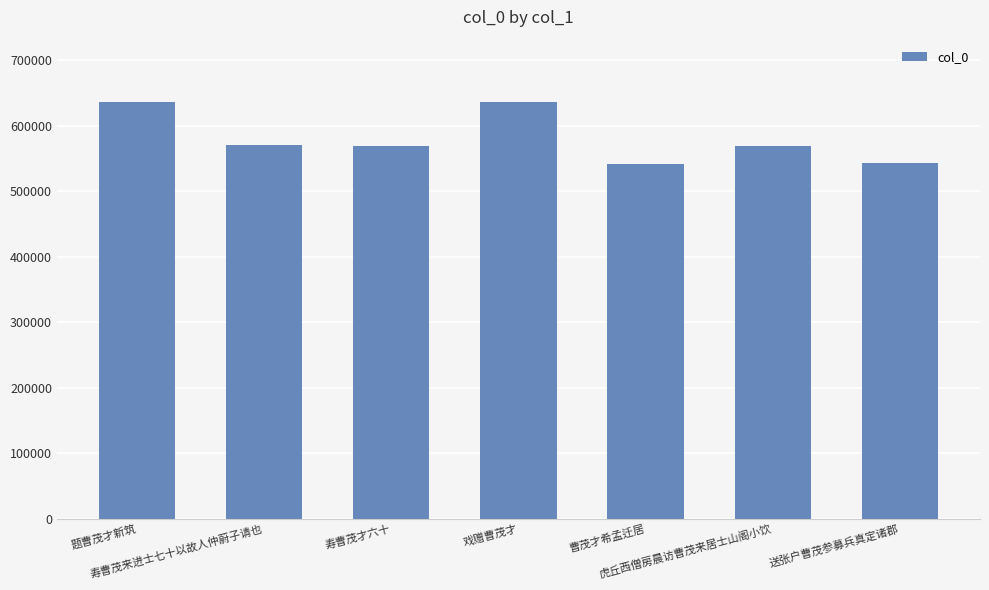

What is the average value?

580916